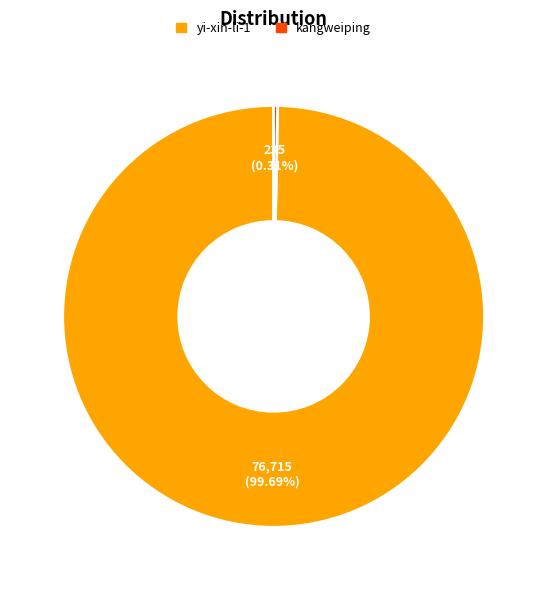

The kangweiping slice represents 0% of the pie. True or false?

True